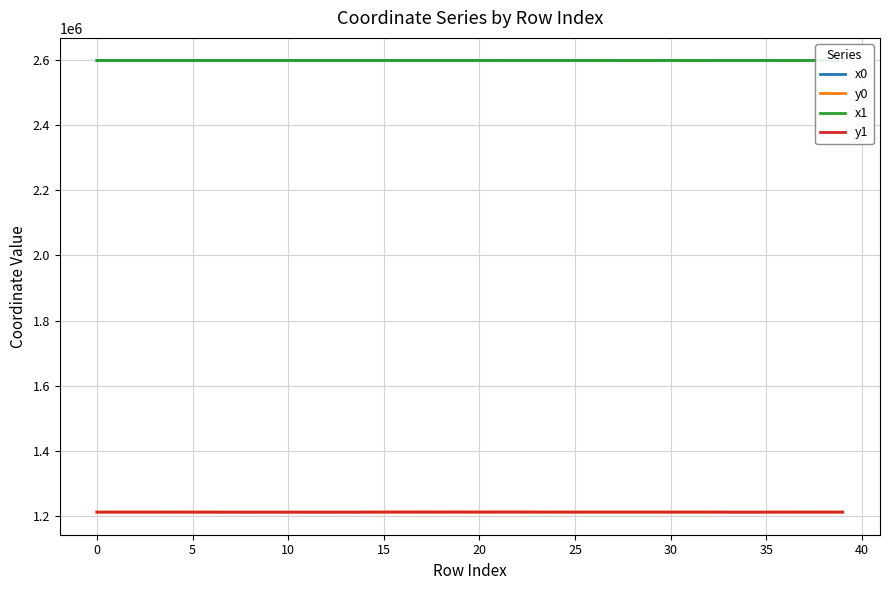

True or false: y0 and x0 cross at least once.

False